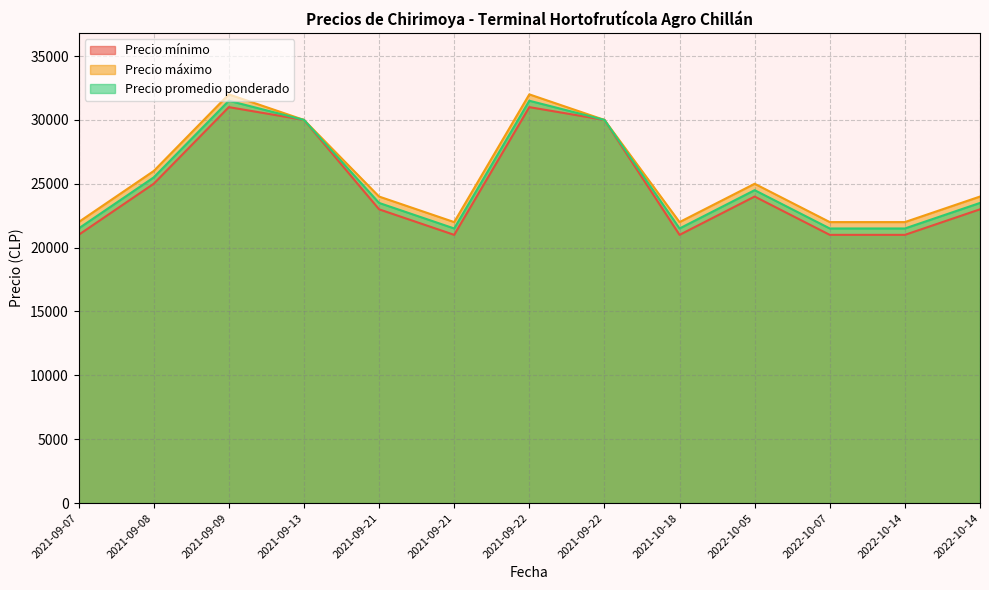

Reading left to right, extract all data points from this chart.

Precio mínimo: 21000	25000	31000	30000	23000	21000	31000	30000	21000	24000	21000	21000	23000
Precio máximo: 22000	26000	32000	30000	24000	22000	32000	30000	22000	25000	22000	22000	24000
Precio promedio ponderado: 21500	25500	31500	30000	23500	21500	31500	30000	21500	24500	21500	21500	23500